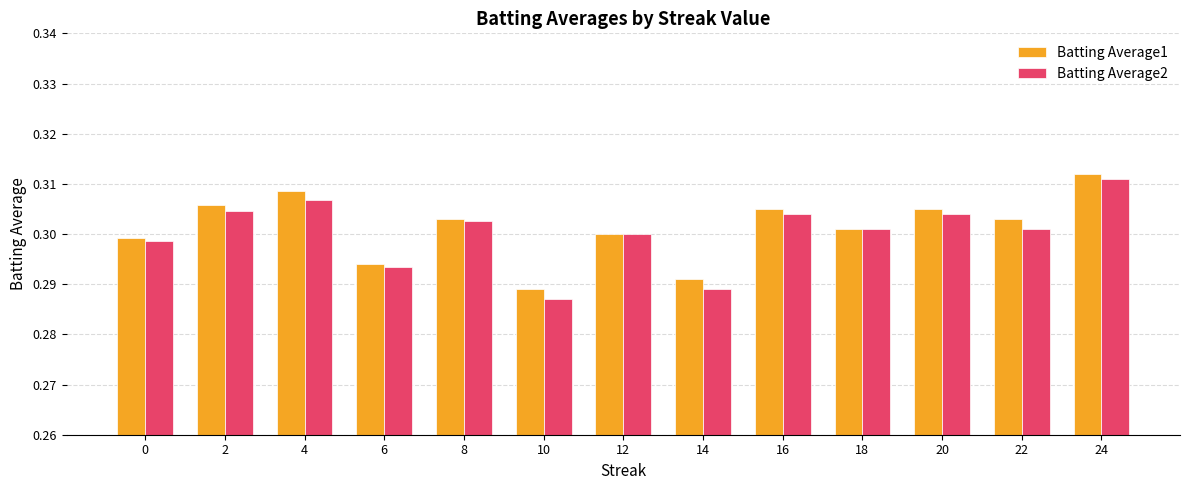

What are all the series names shown in the legend?

Batting Average1, Batting Average2